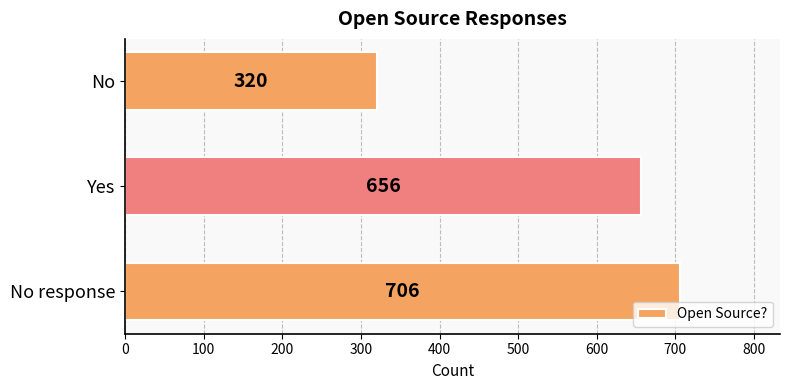

What value does the data have at No, to the nearest 10?

320